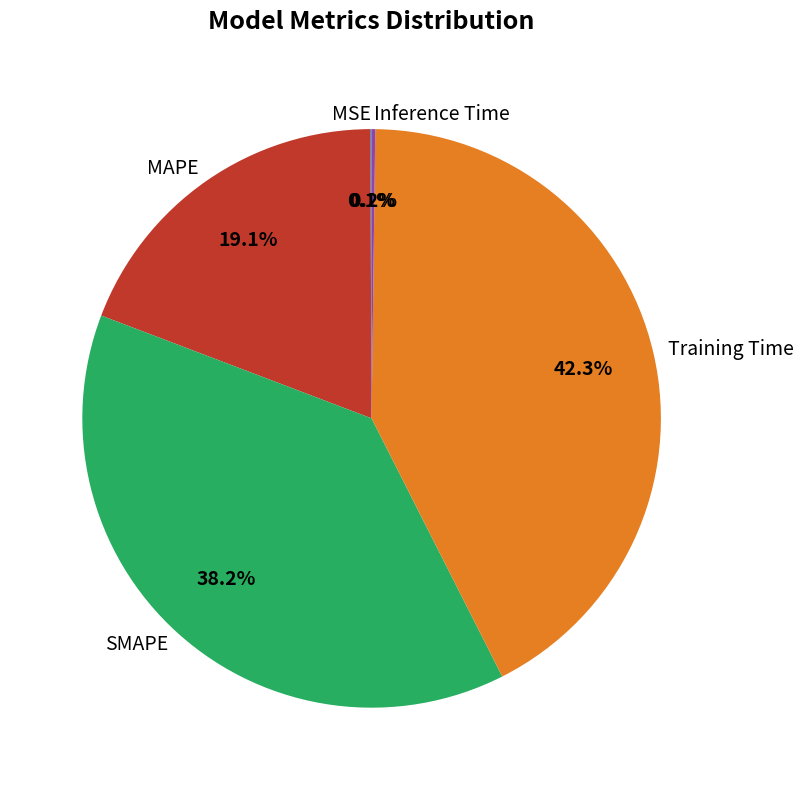

What is the largest slice in the pie chart?

Training Time